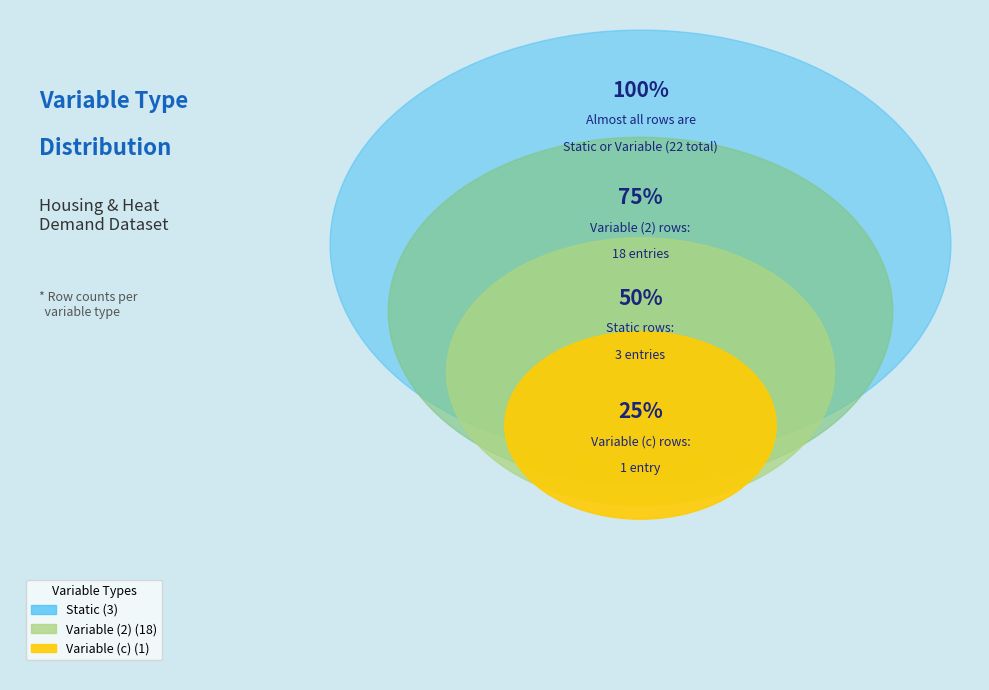

True or false: Variable (c) accounts for 17% of the total.

False